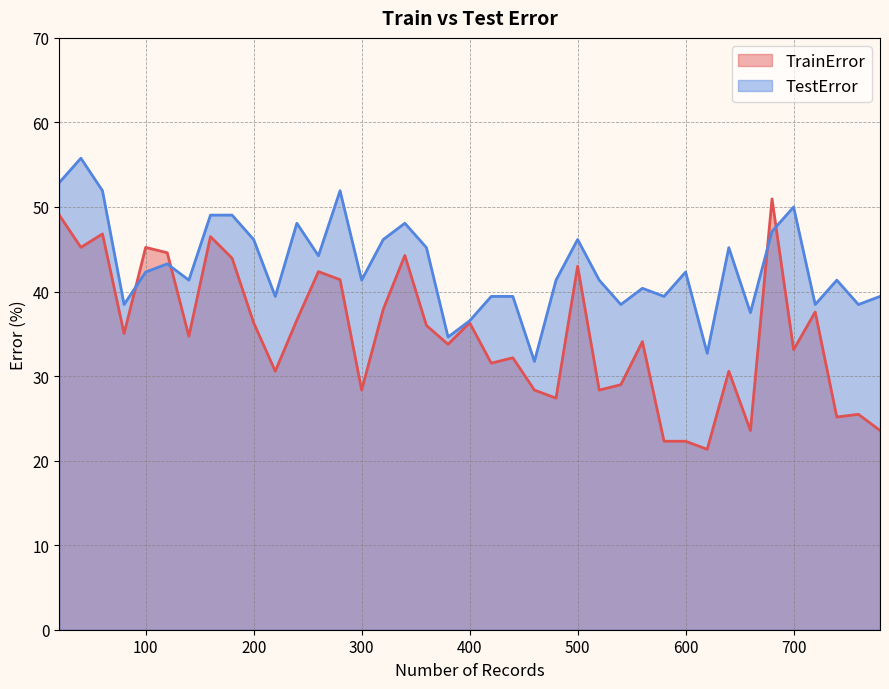

List the series in order of their peak value, lowest first.

TrainError, TestError